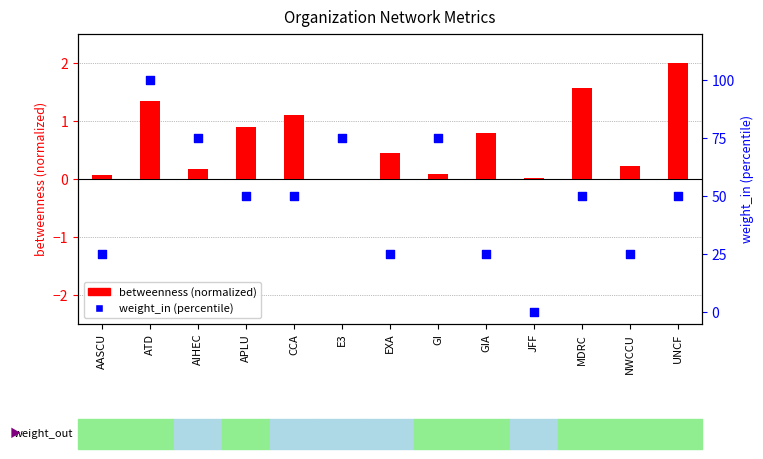

Is the value of betweenness (normalized) at E3 greater than the value of weight_in (percentile) at UNCF?

No